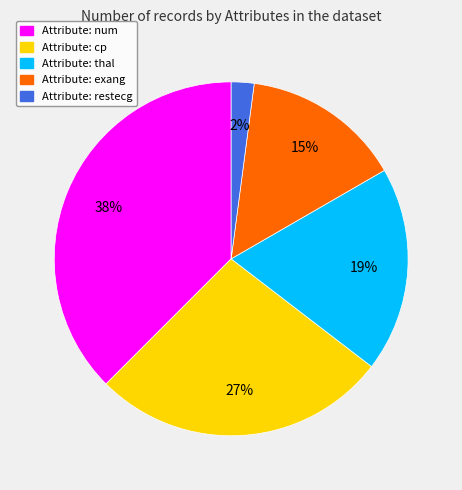

To the nearest percent, what is the average slice percentage?

20%